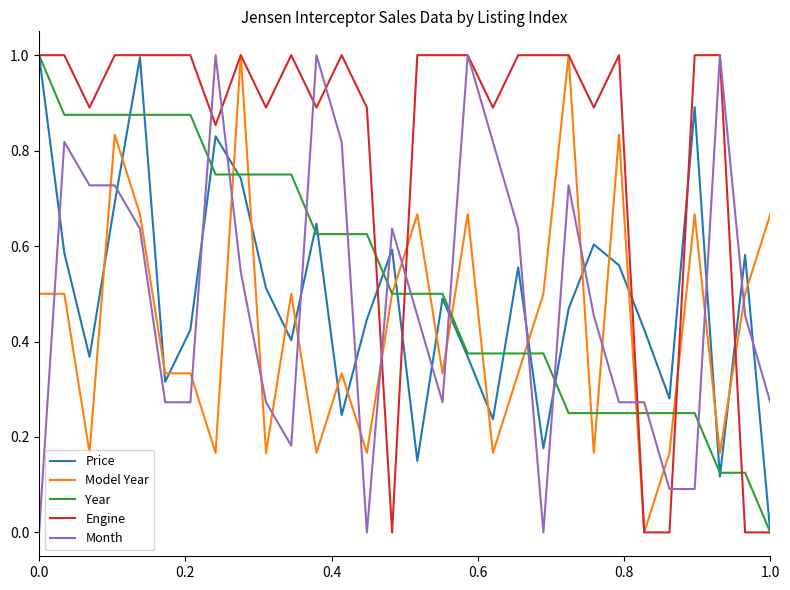

What is the sum of all Engine values?

24.2